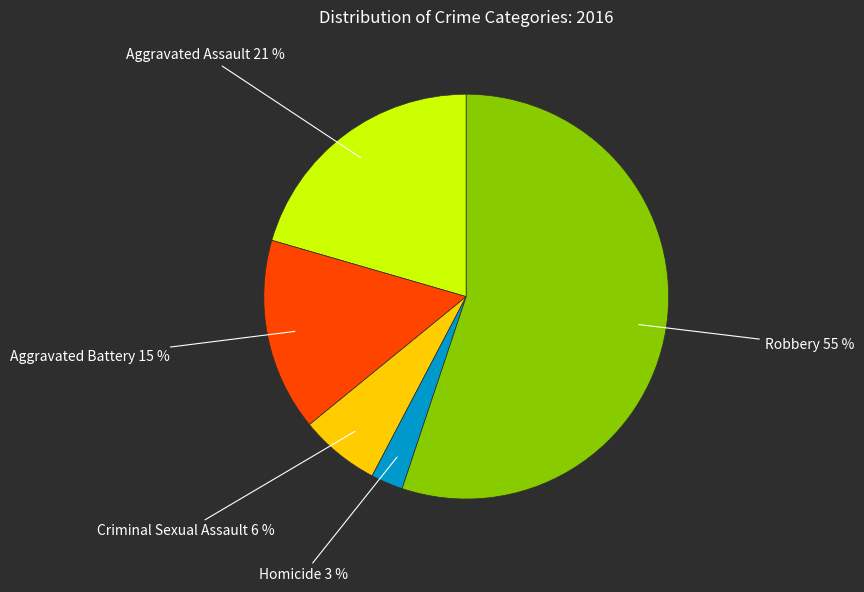

Is it true that Criminal Sexual Assault is 16% of the pie?

False